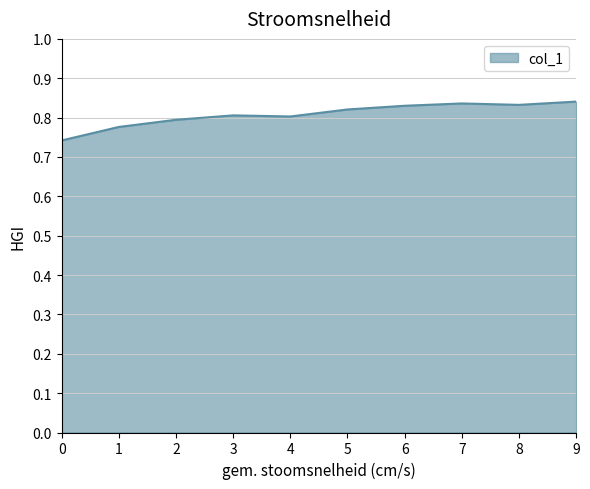

What is the change in value from 0 to 8?

+0.1